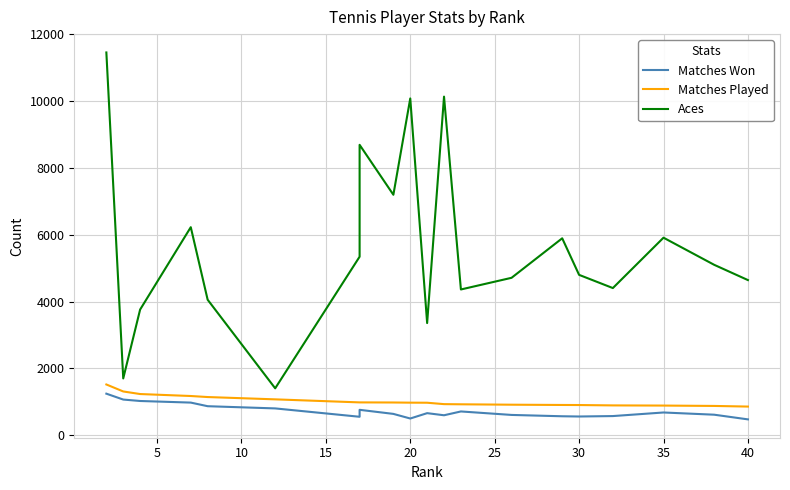

True or false: Aces and Matches Won cross at least once.

False